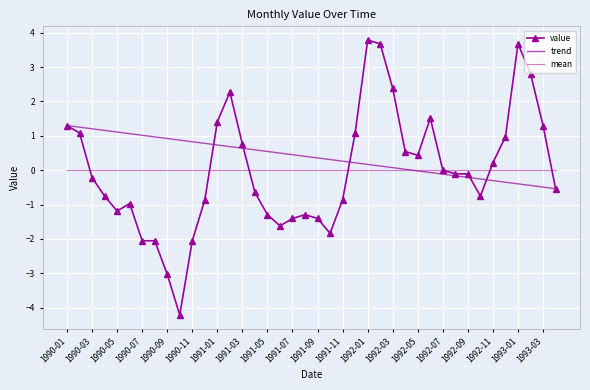

Reading left to right, what are all the values shown in this chart?

value: 1.3	1.1	-0.2	-0.8	-1.2	-1.0	-2.1	-2.1	-3.0	-4.2	-2.1	-0.9	1.4	2.3	0.8	-0.6	-1.3	-1.6	-1.4	-1.3	-1.4	-1.8	-0.9	1.1	3.8	3.7	2.4	0.5	0.4	1.5	0.0	-0.1	-0.1	-0.8	0.2	1.0	3.7	2.8	1.3	-0.5
trend: 1.3	1.3	1.2	1.2	1.1	1.1	1.0	1.0	0.9	0.9	0.8	0.8	0.7	0.7	0.6	0.6	0.5	0.5	0.5	0.4	0.4	0.3	0.3	0.2	0.2	0.1	0.1	0.0	-0.0	-0.1	-0.1	-0.2	-0.2	-0.3	-0.3	-0.3	-0.4	-0.4	-0.5	-0.5
mean: 0.0	0.0	0.0	0.0	0.0	0.0	0.0	0.0	0.0	0.0	0.0	0.0	0.0	0.0	0.0	0.0	0.0	0.0	0.0	0.0	0.0	0.0	0.0	0.0	0.0	0.0	0.0	0.0	0.0	0.0	0.0	0.0	0.0	0.0	0.0	0.0	0.0	0.0	0.0	0.0